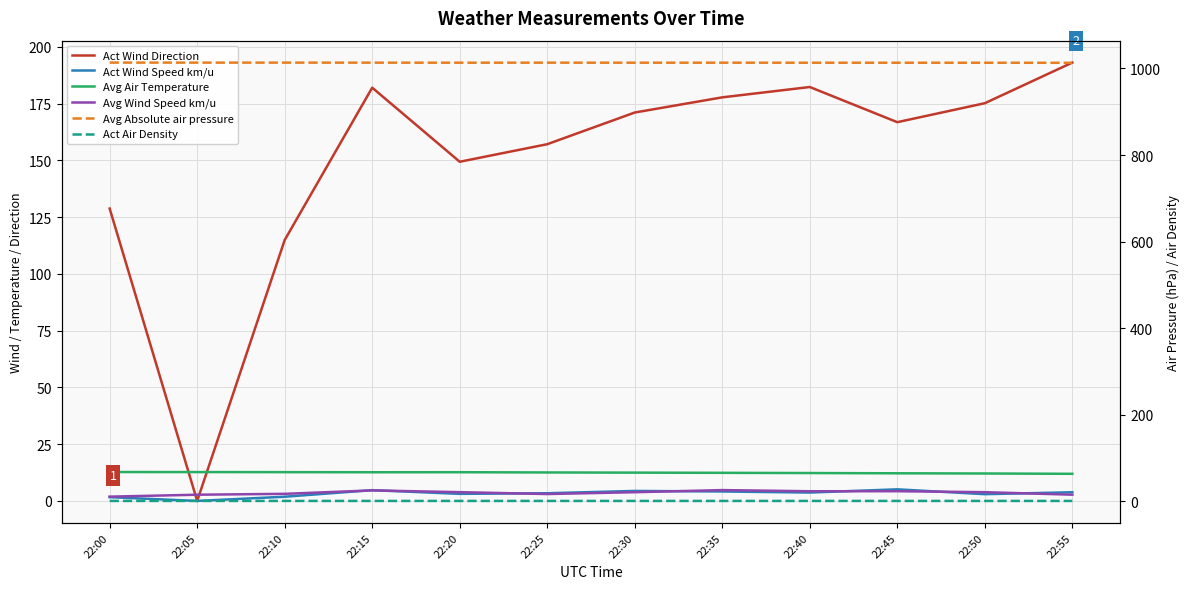

What is the difference between the second highest and minimum values in the Avg Absolute air pressure series?

0.4